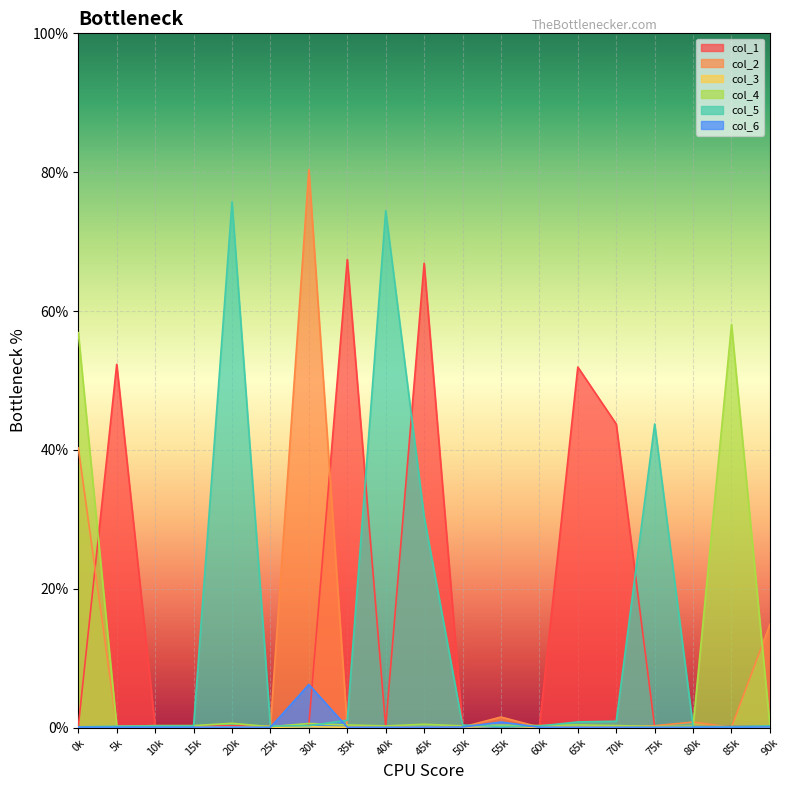

Reading left to right, what are all the values shown in this chart?

col_1: 0.0	0.5	0.0	0.0	0.0	0.0	0.0	0.7	0.0	0.7	0.0	0.0	0.0	0.5	0.4	0.0	0.0	0.0	0.0
col_2: 0.4	0.0	0.0	0.0	0.0	0.0	0.8	0.0	0.0	0.0	0.0	0.0	0.0	0.0	0.0	0.0	0.0	0.0	0.1
col_3: 0.0	0.0	0.0	0.0	0.0	0.0	0.0	0.0	0.0	0.0	0.0	0.0	0.0	0.0	0.0	0.0	0.0	0.0	0.0
col_4: 0.6	0.0	0.0	0.0	0.0	0.0	0.0	0.0	0.0	0.0	0.0	0.0	0.0	0.0	0.0	0.0	0.0	0.6	0.0
col_5: 0.0	0.0	0.0	0.0	0.8	0.0	0.0	0.0	0.7	0.3	0.0	0.0	0.0	0.0	0.0	0.4	0.0	0.0	0.0
col_6: 0.0	0.0	0.0	0.0	0.0	0.0	0.1	0.0	0.0	0.0	0.0	0.0	0.0	0.0	0.0	0.0	0.0	0.0	0.0